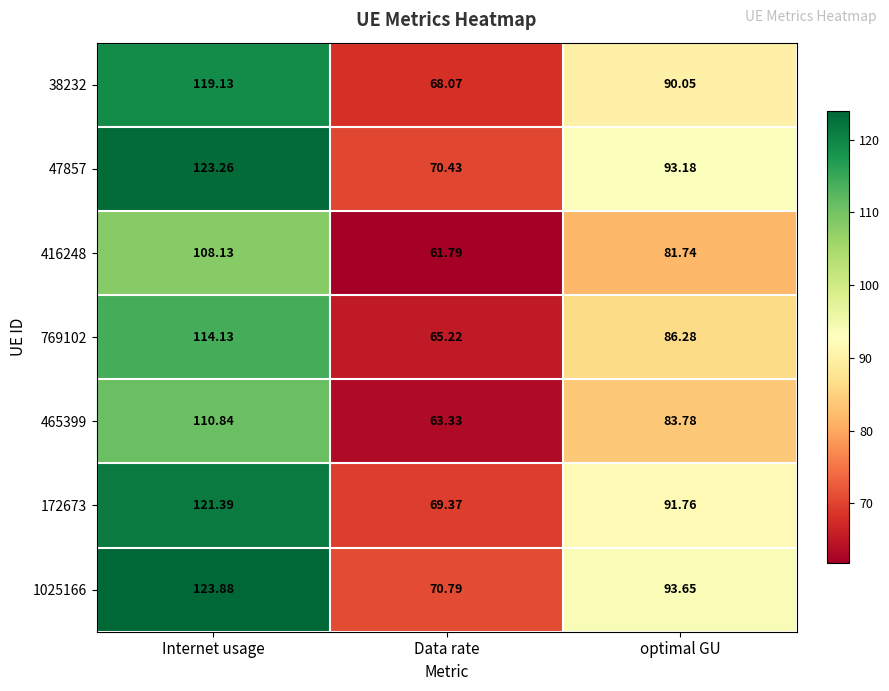

At how many categories does at least one series exceed 96?

1